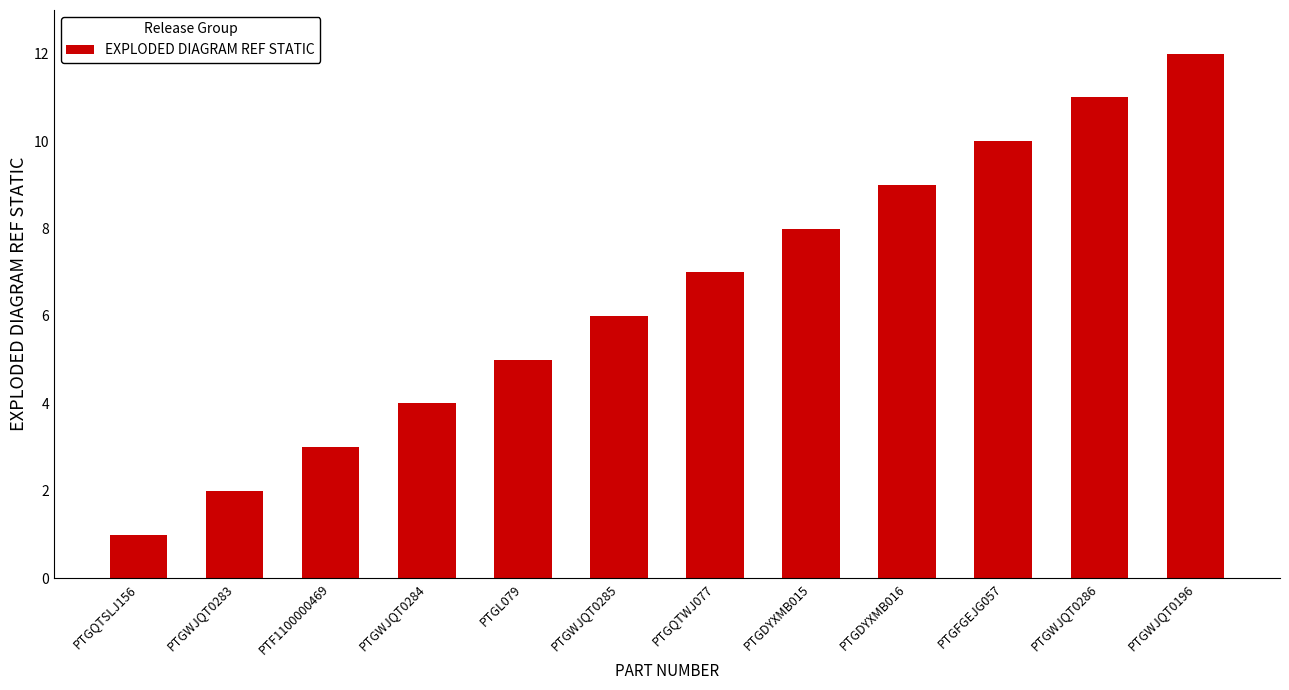

Does the chart contain stacked bars?

No